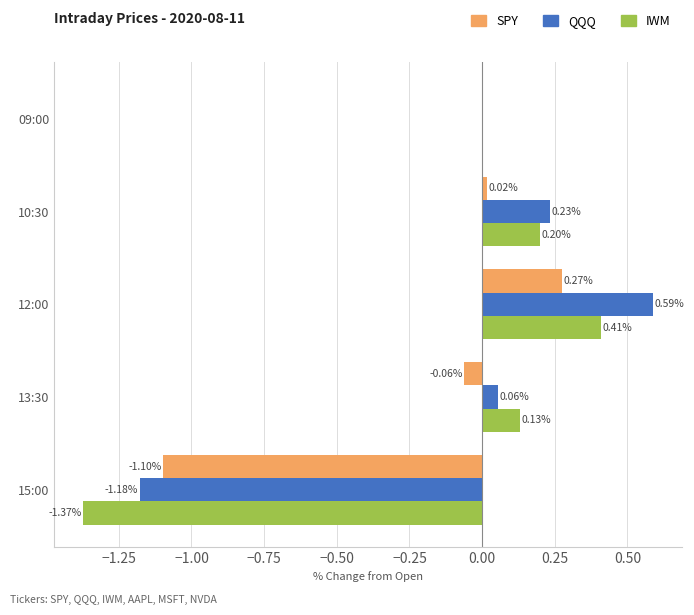

Is the value of IWM at 13:30 greater than the value of QQQ at 10:30?

No